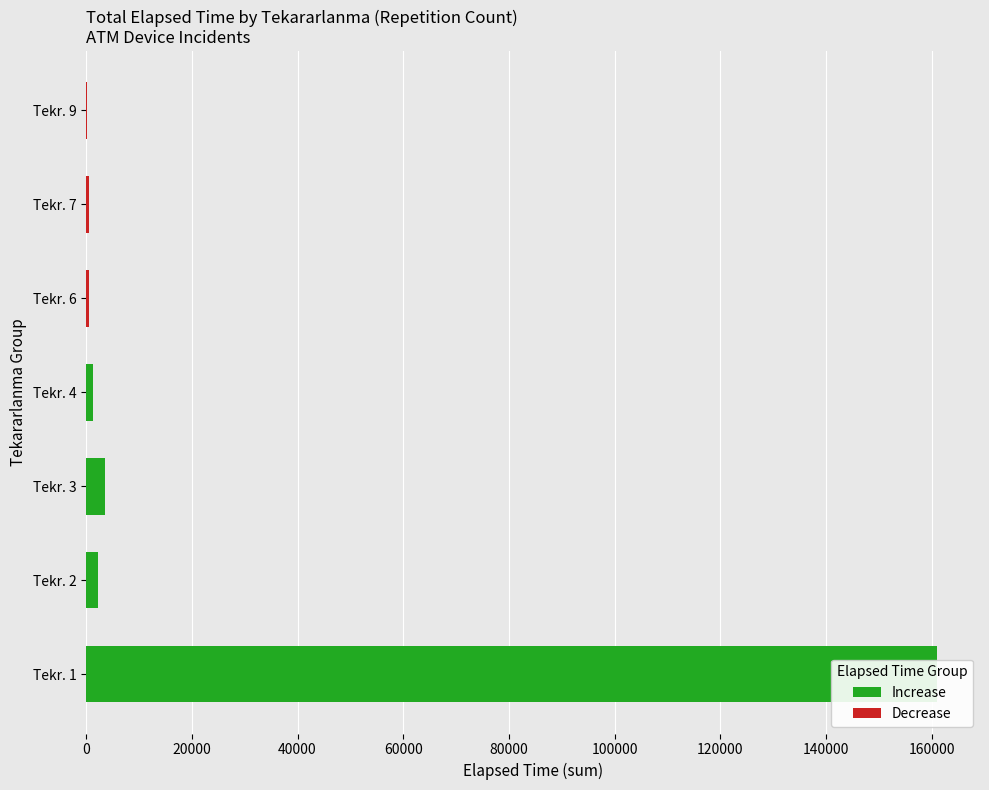

Between 30 and 21, which is larger?

30